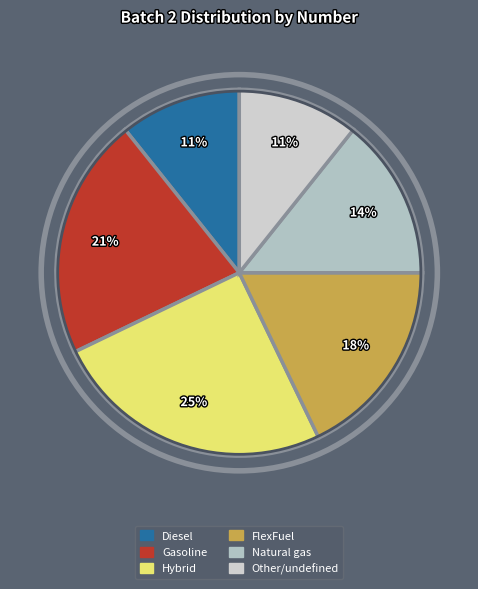

Count the number of slices in the pie.

6